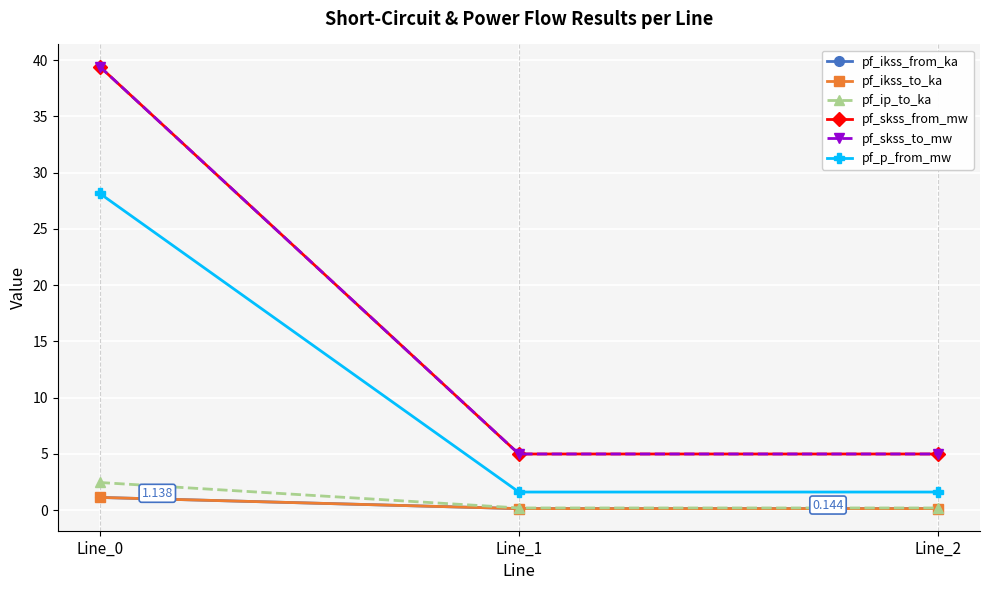

Is this an area chart (filled region under the line)?

No